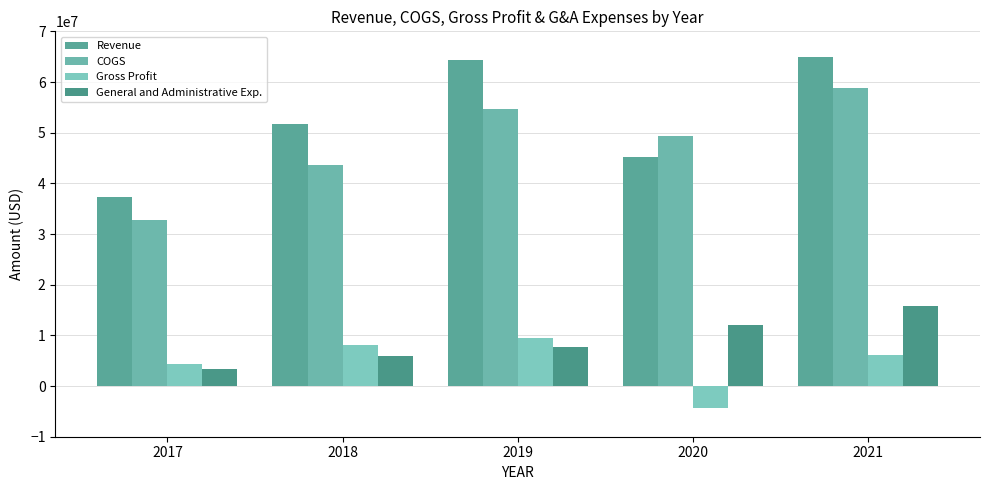

Is it true that General and Administrative Exp. equals 5965000 at 2018?

True